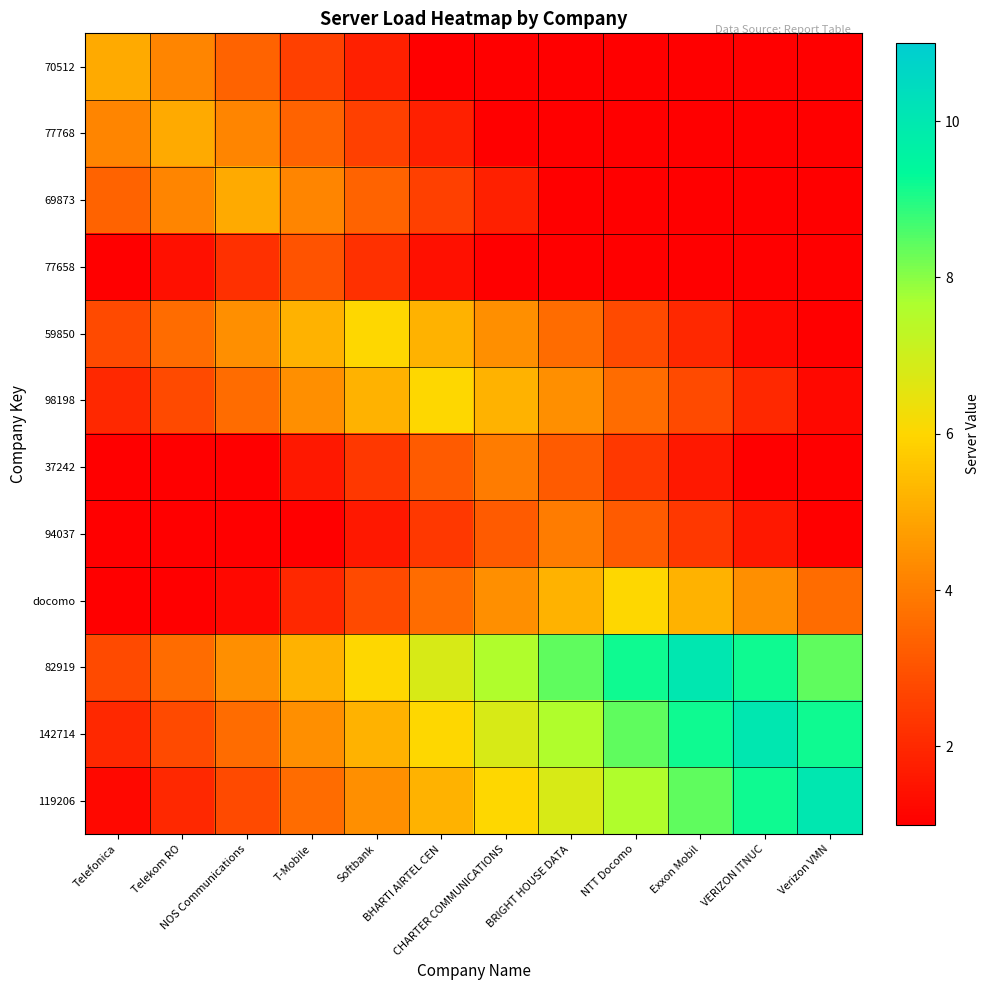

Rank the series at BRIGHT HOUSE DATA from lowest to highest value.

70512, 77768, 69873, 77658, 37242, 59850, 94037, 98198, docomo, 119206, 142714, 82919